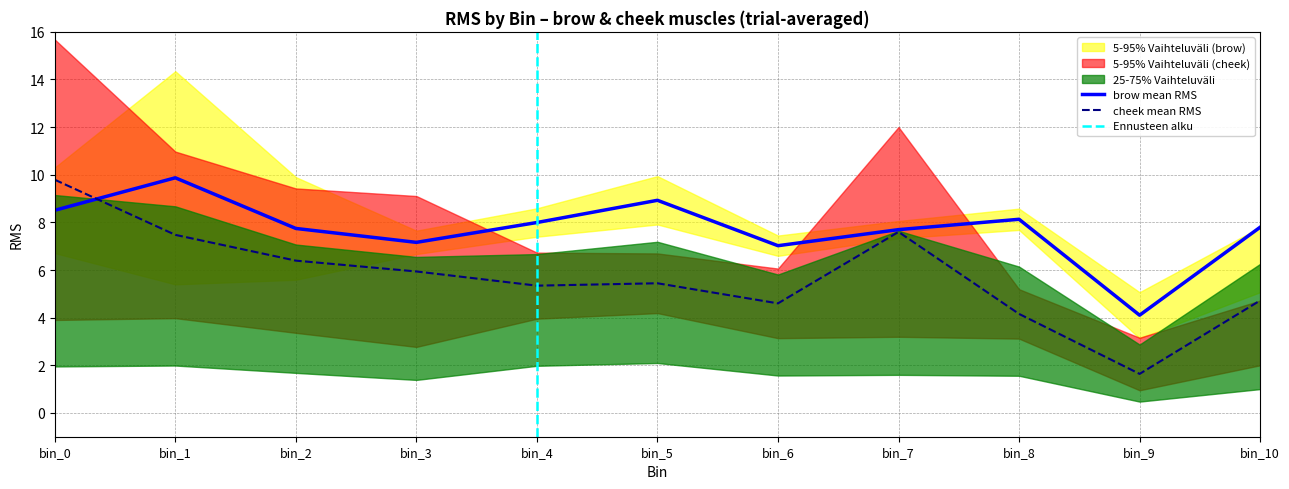

Between bin_4 and bin_9, which is larger?

bin_4